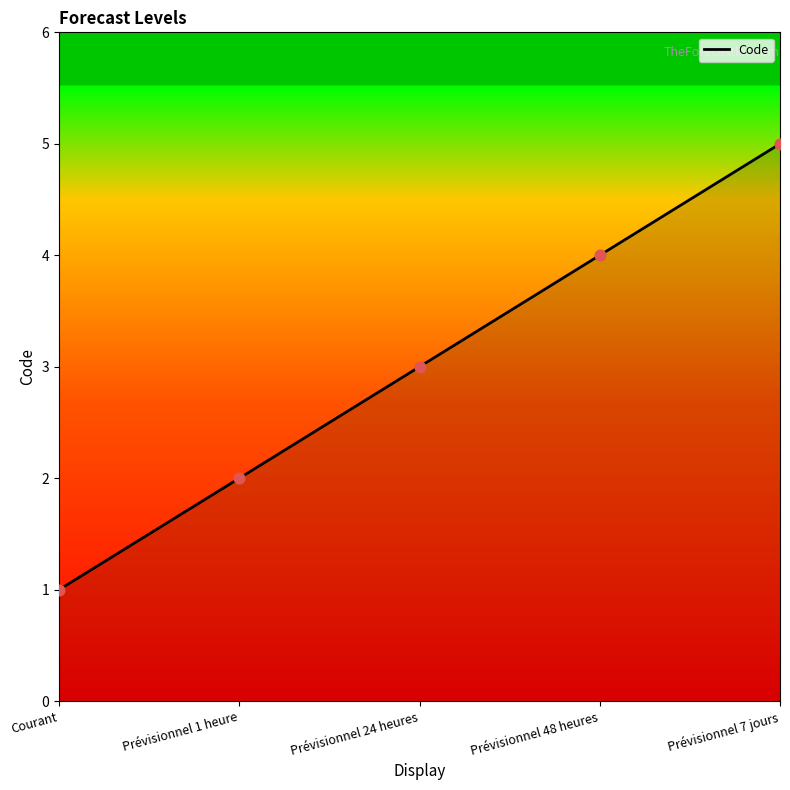

Approximately how many times larger is the value at Courant compared to Prévisionnel 24 heures?

0.3